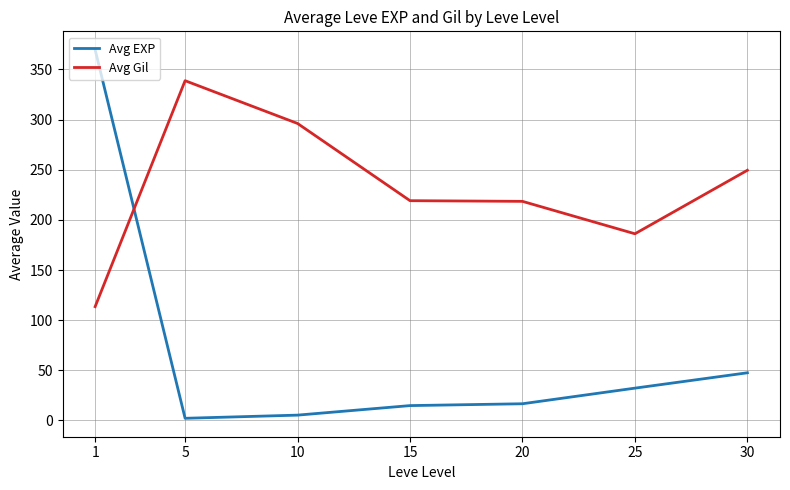

Between 5 and 15, which series saw the biggest shift?

Avg Gil